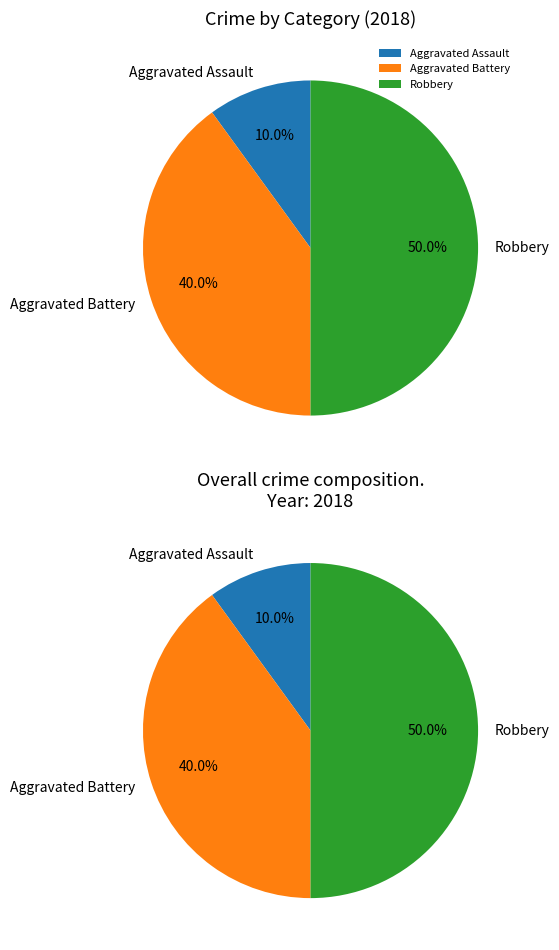

True or false: Homicide accounts for 1% of the total.

False